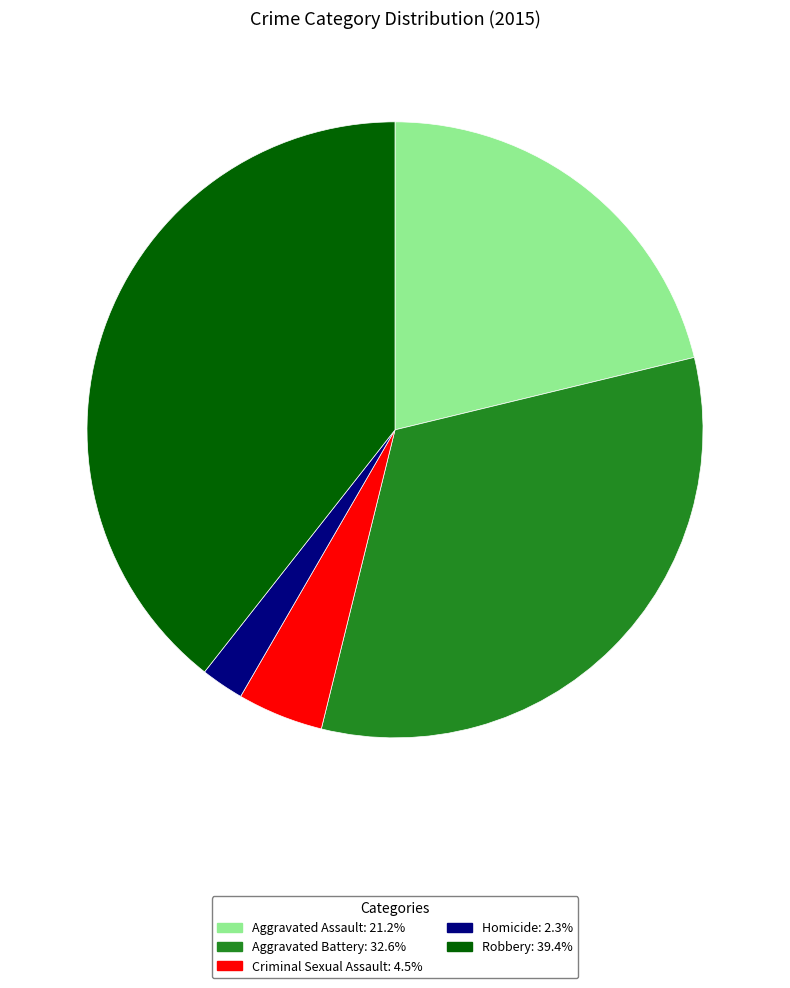

Is it true that Criminal Sexual Assault is 5% of the pie?

True